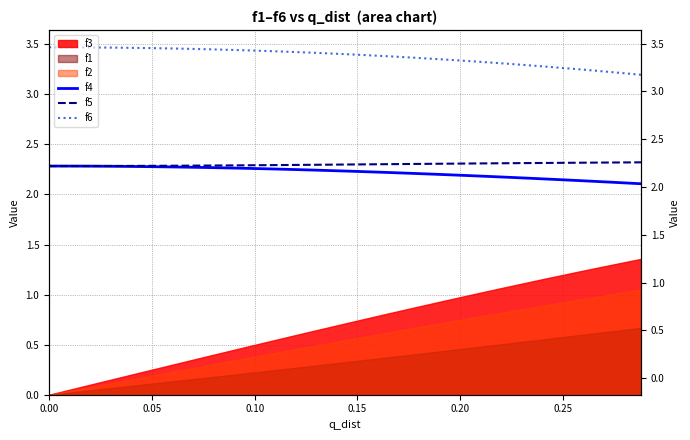

How many data points does each series have?

39